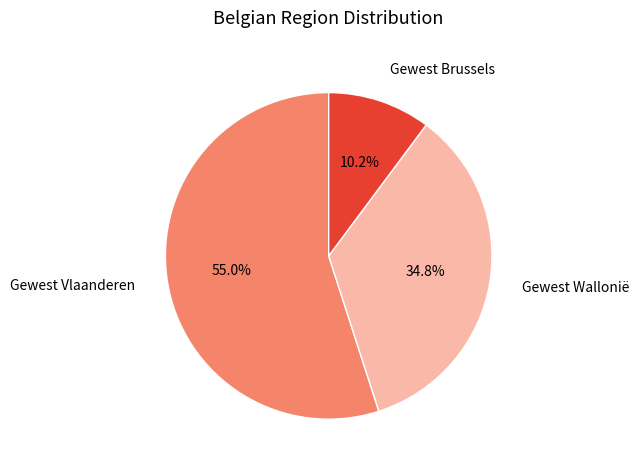

How many slices are in this pie chart?

3